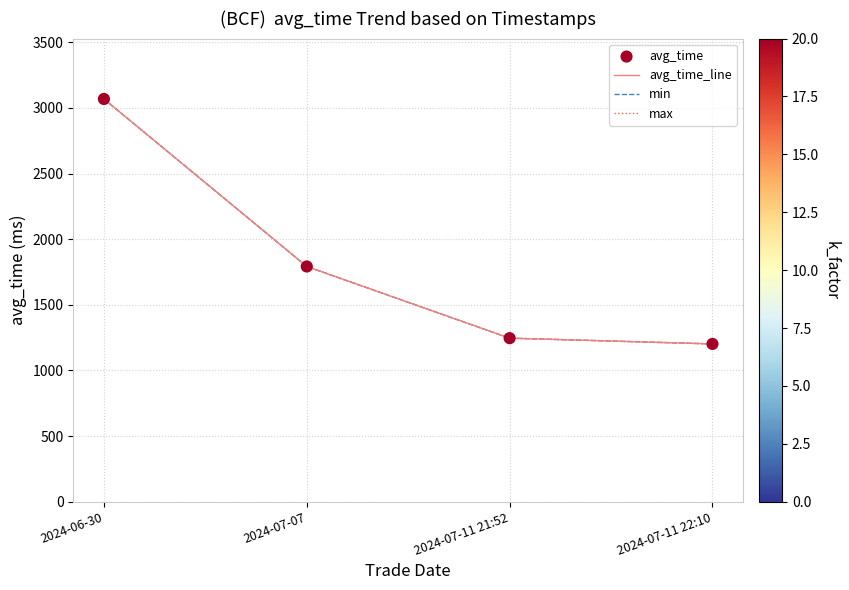

At which category is the sum across all series the highest?

2024-06-30